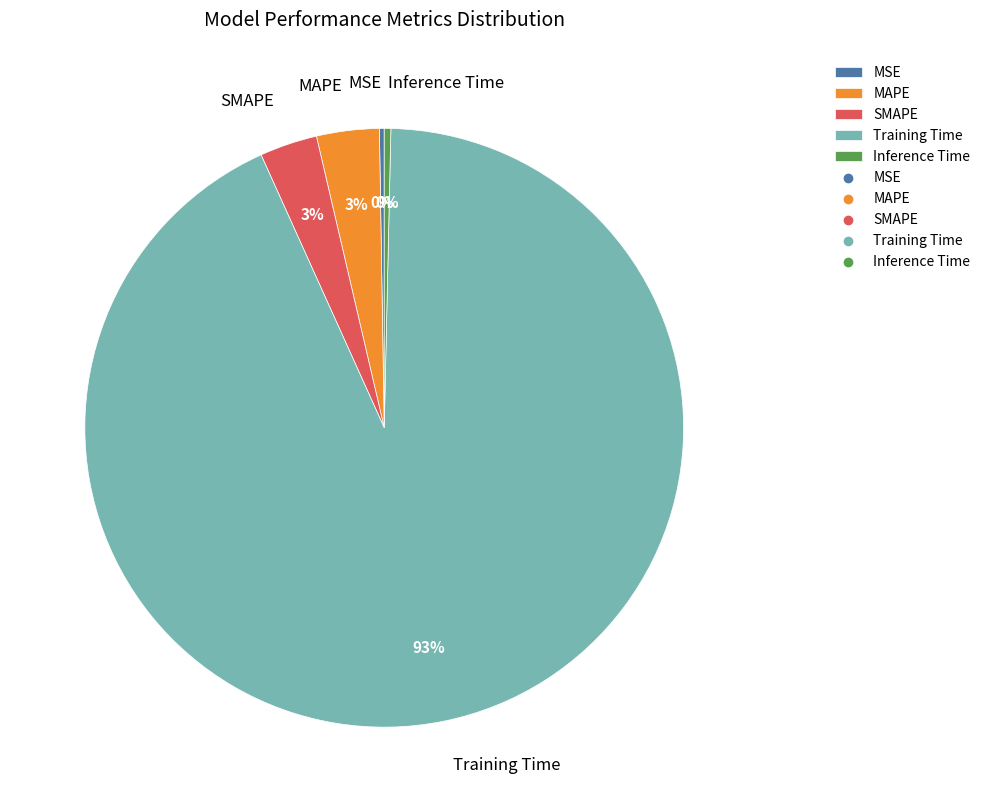

Does any single category account for the majority?

Yes